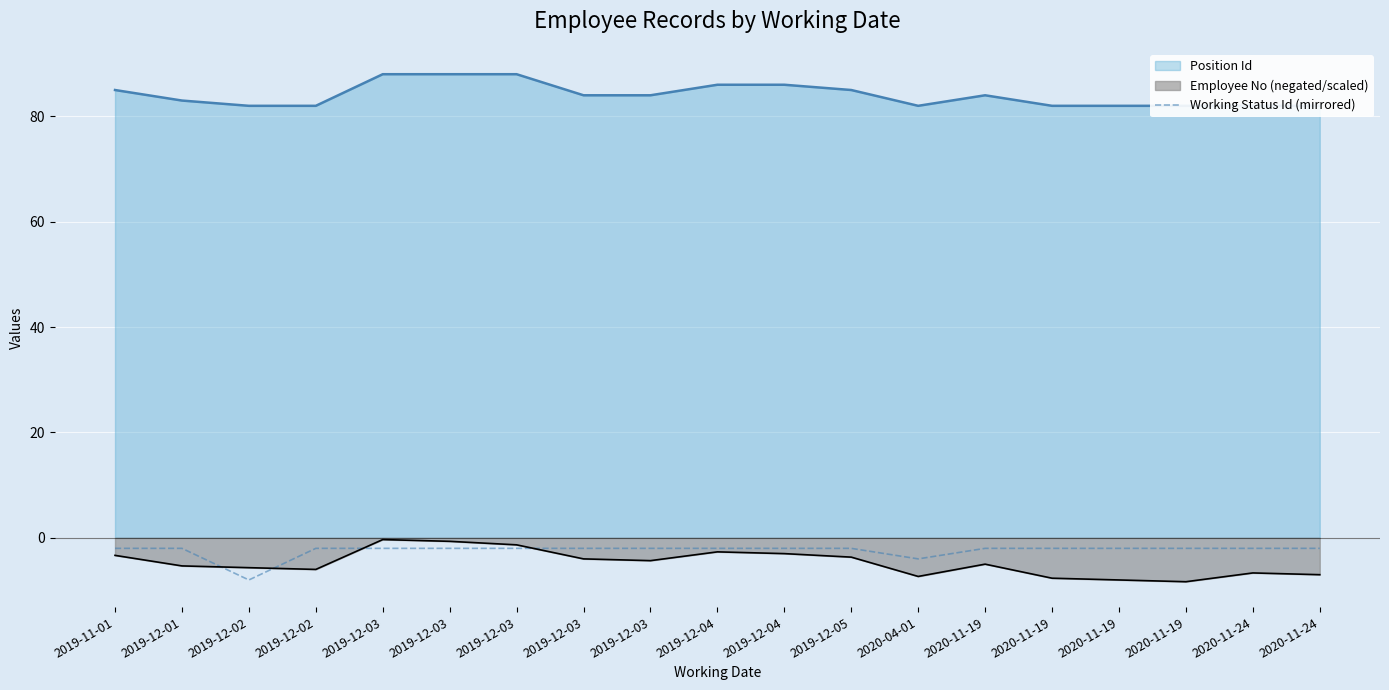

Reading left to right, what are all the values shown in this chart?

2019-11-01=-2	2019-12-01=-2	2019-12-02=-8	2019-12-02=-2	2019-12-03=-2	2019-12-03=-2	2019-12-03=-2	2019-12-03=-2	2019-12-03=-2	2019-12-04=-2	2019-12-04=-2	2019-12-05=-2	2020-04-01=-4	2020-11-19=-2	2020-11-19=-2	2020-11-19=-2	2020-11-19=-2	2020-11-24=-2	2020-11-24=-2